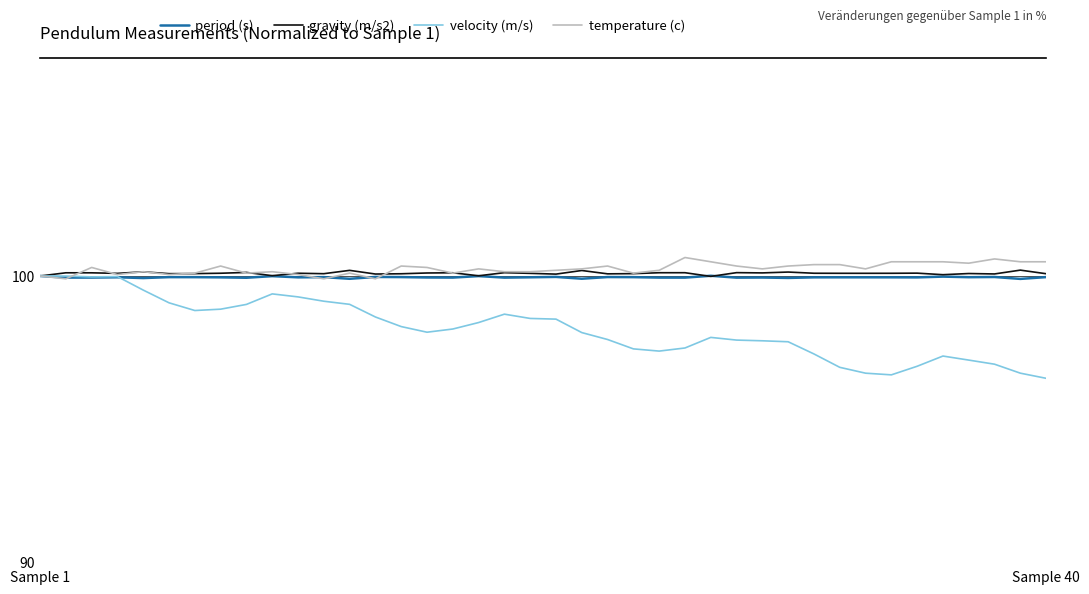

What is the greatest value displayed?

100.6